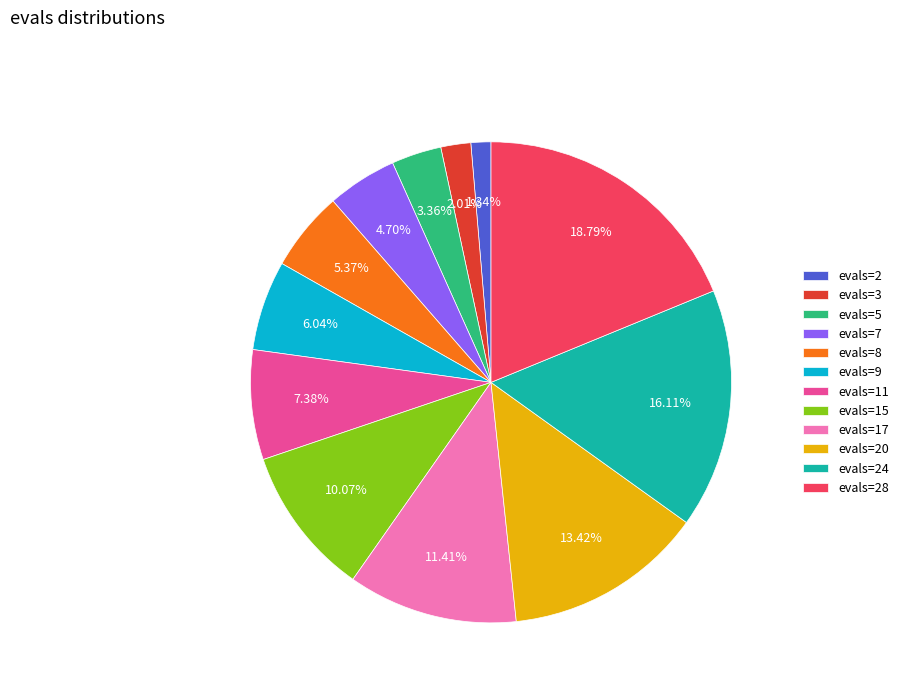

What is the largest slice in the pie chart?

evals=28